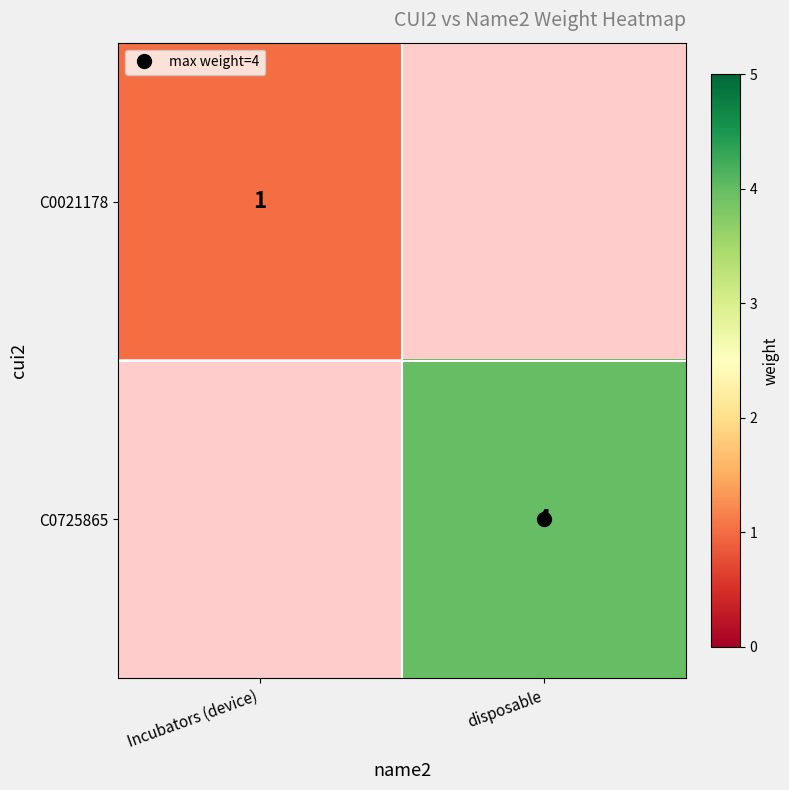

How many distinct data groups are displayed?

2